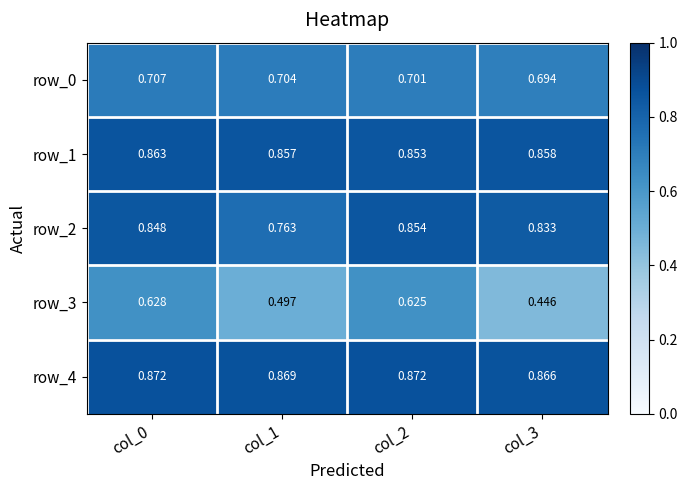

Is the value of row_4 at col_0 greater than the value of row_0 at col_1?

Yes